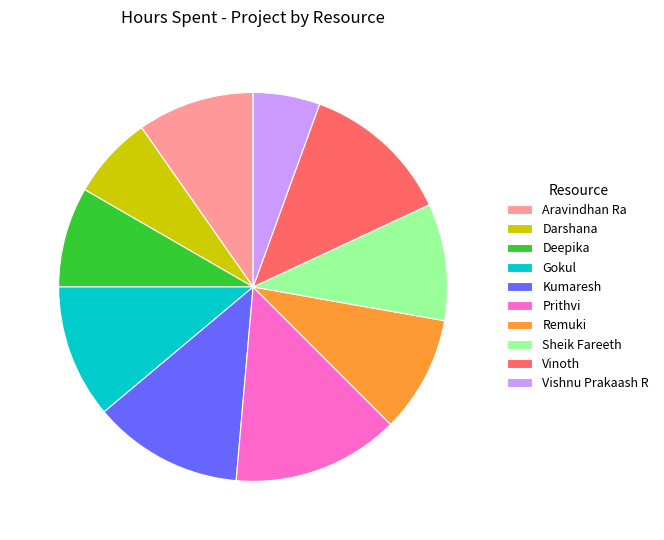

True or false: Gokul accounts for 23% of the total.

False